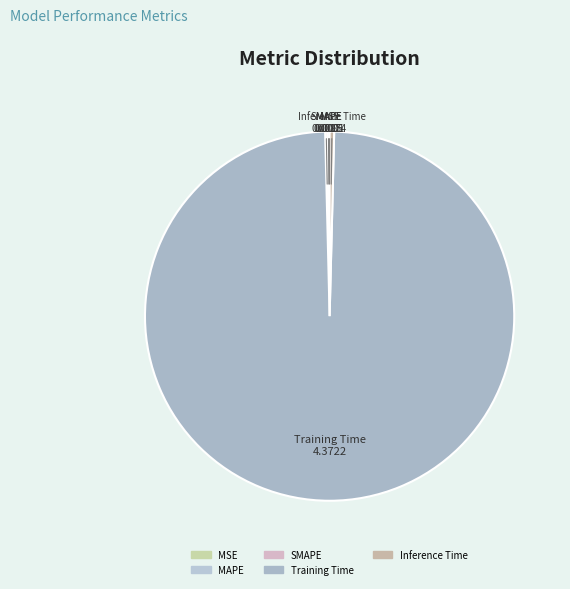

What is the largest slice in the pie chart?

Training Time